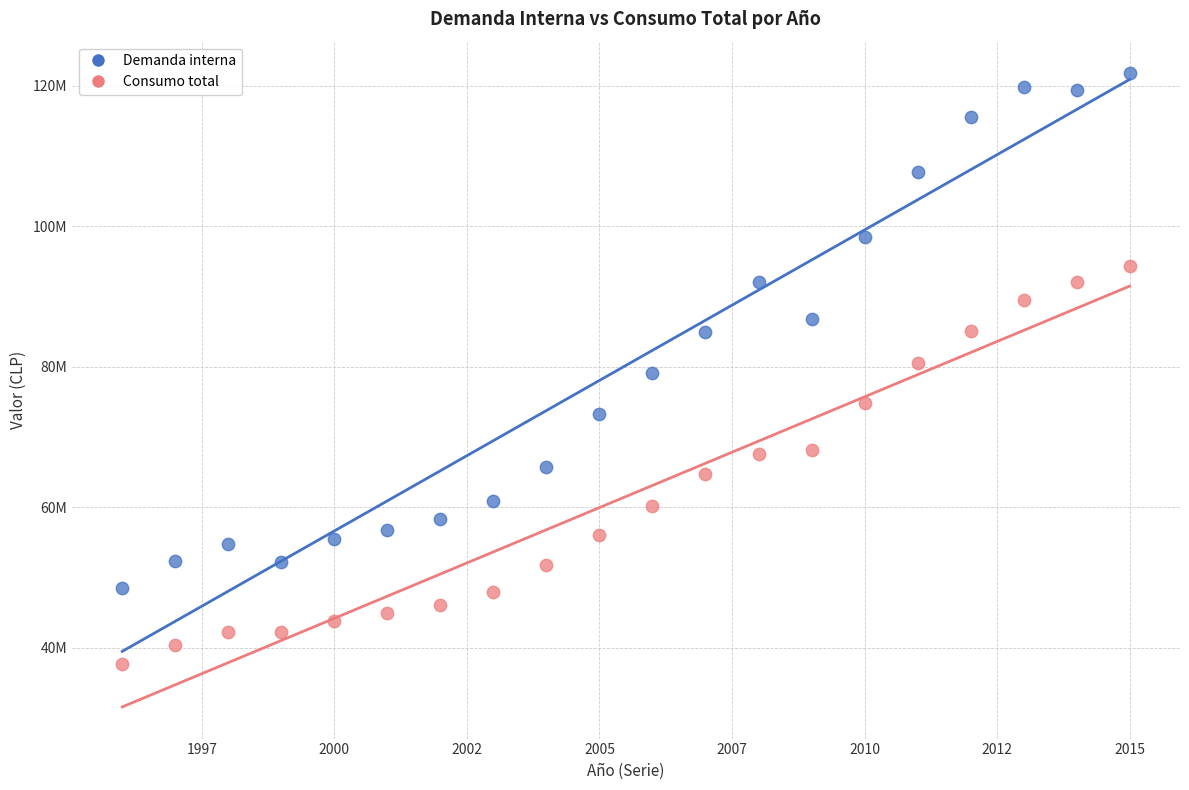

Which series contains the highest Y value?

Demanda interna